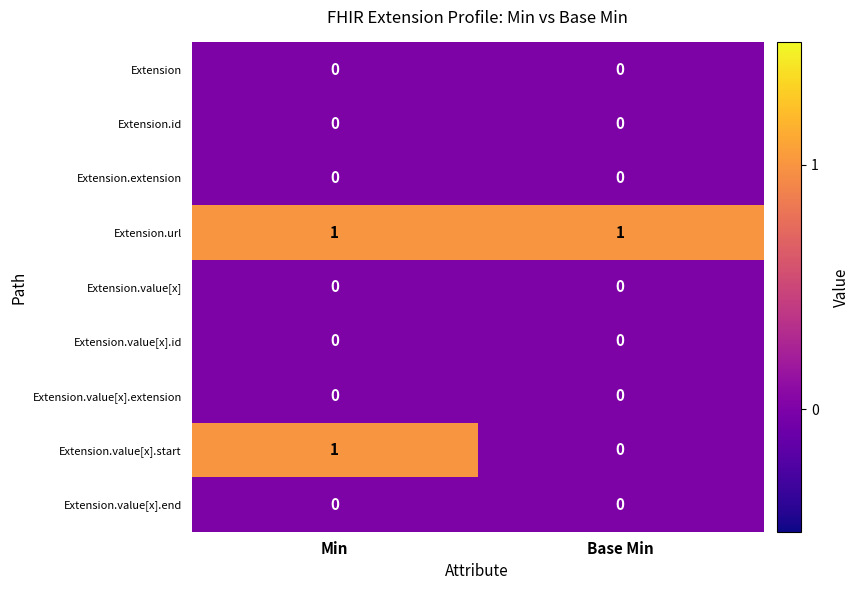

Which series changed the most between Min and Base Min?

Extension.value[x].start